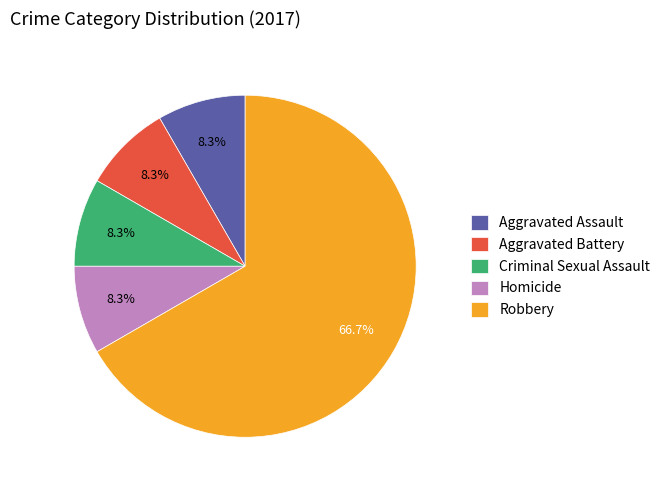

Is it true that Aggravated Assault is 16% of the pie?

False